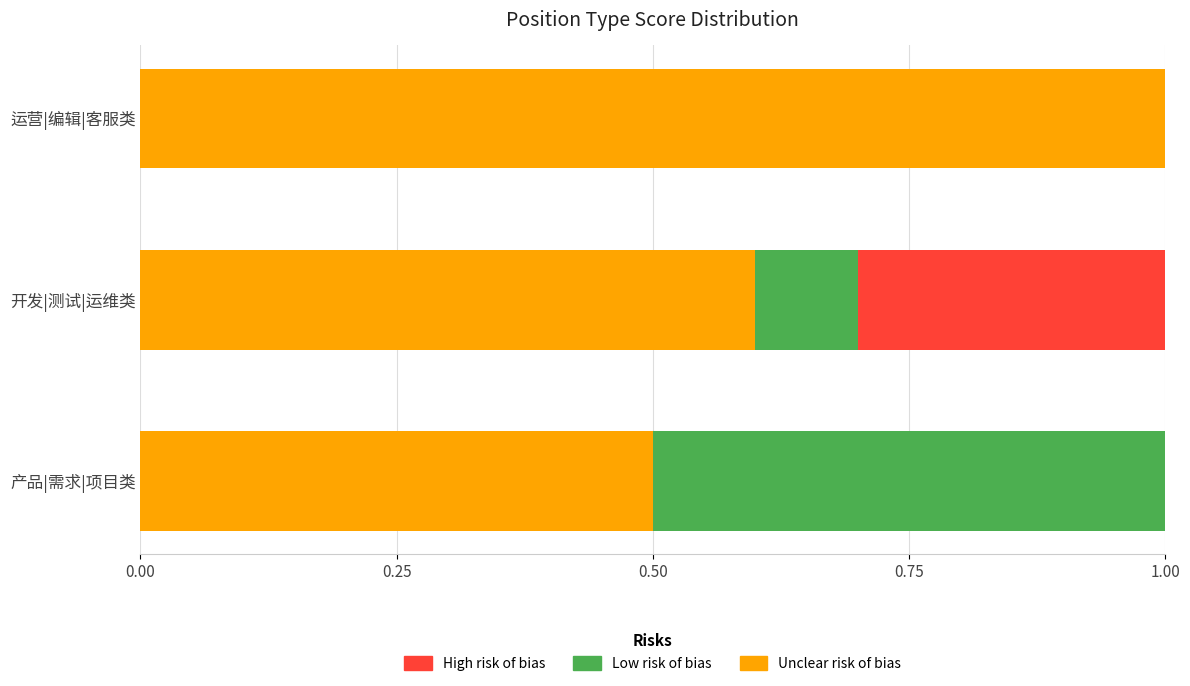

Which category has the highest value in the Unclear risk of bias series?

运营|编辑|客服类